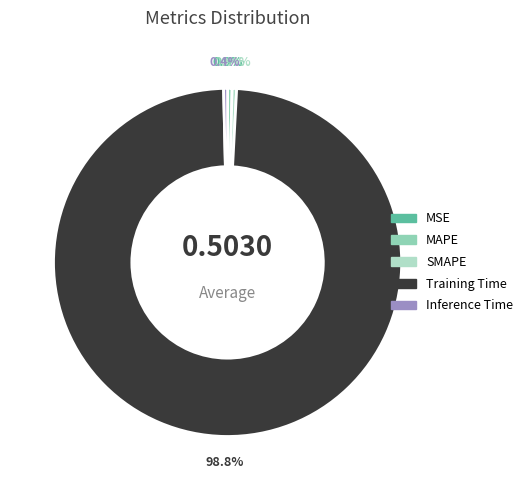

Which category has the biggest portion of the pie?

Training Time